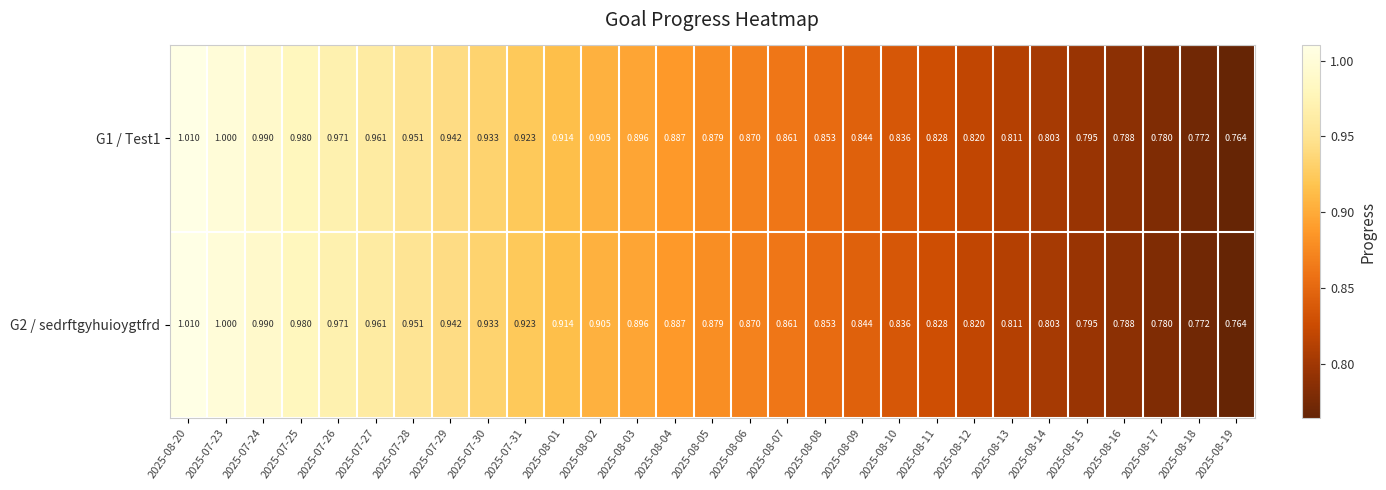

Is the value of G2 / sedrftgyhuioygtfrd at 2025-08-09 greater than the value of G1 / Test1 at 2025-07-26?

No